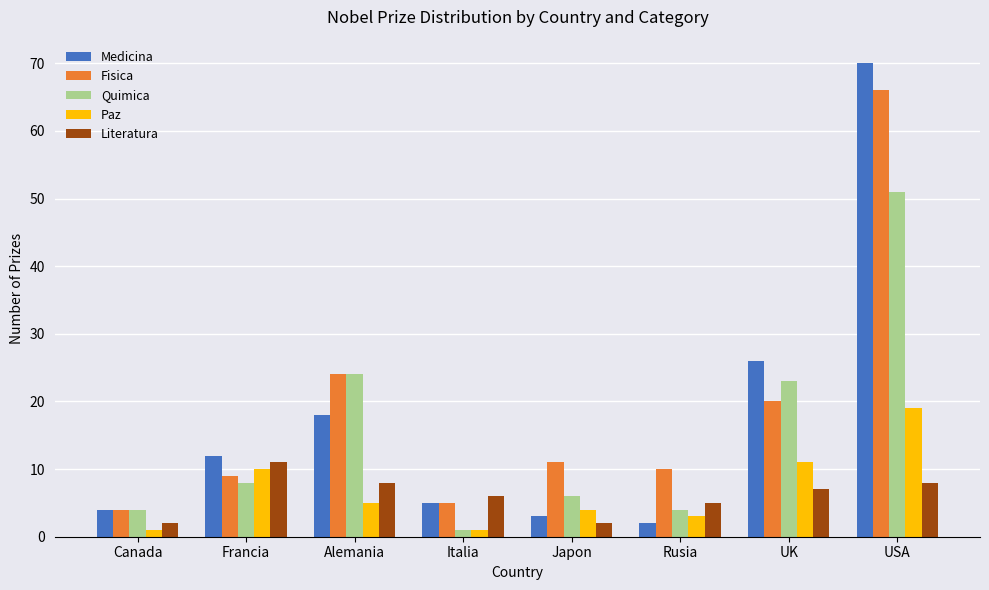

Which series has the largest range (max minus min)?

Medicina